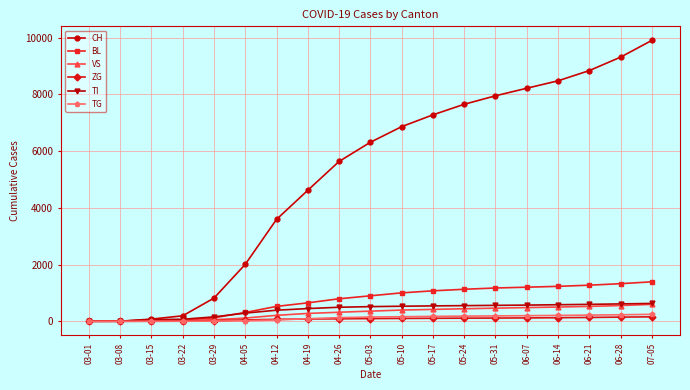

At which label is CH closest to 4951?

04-19